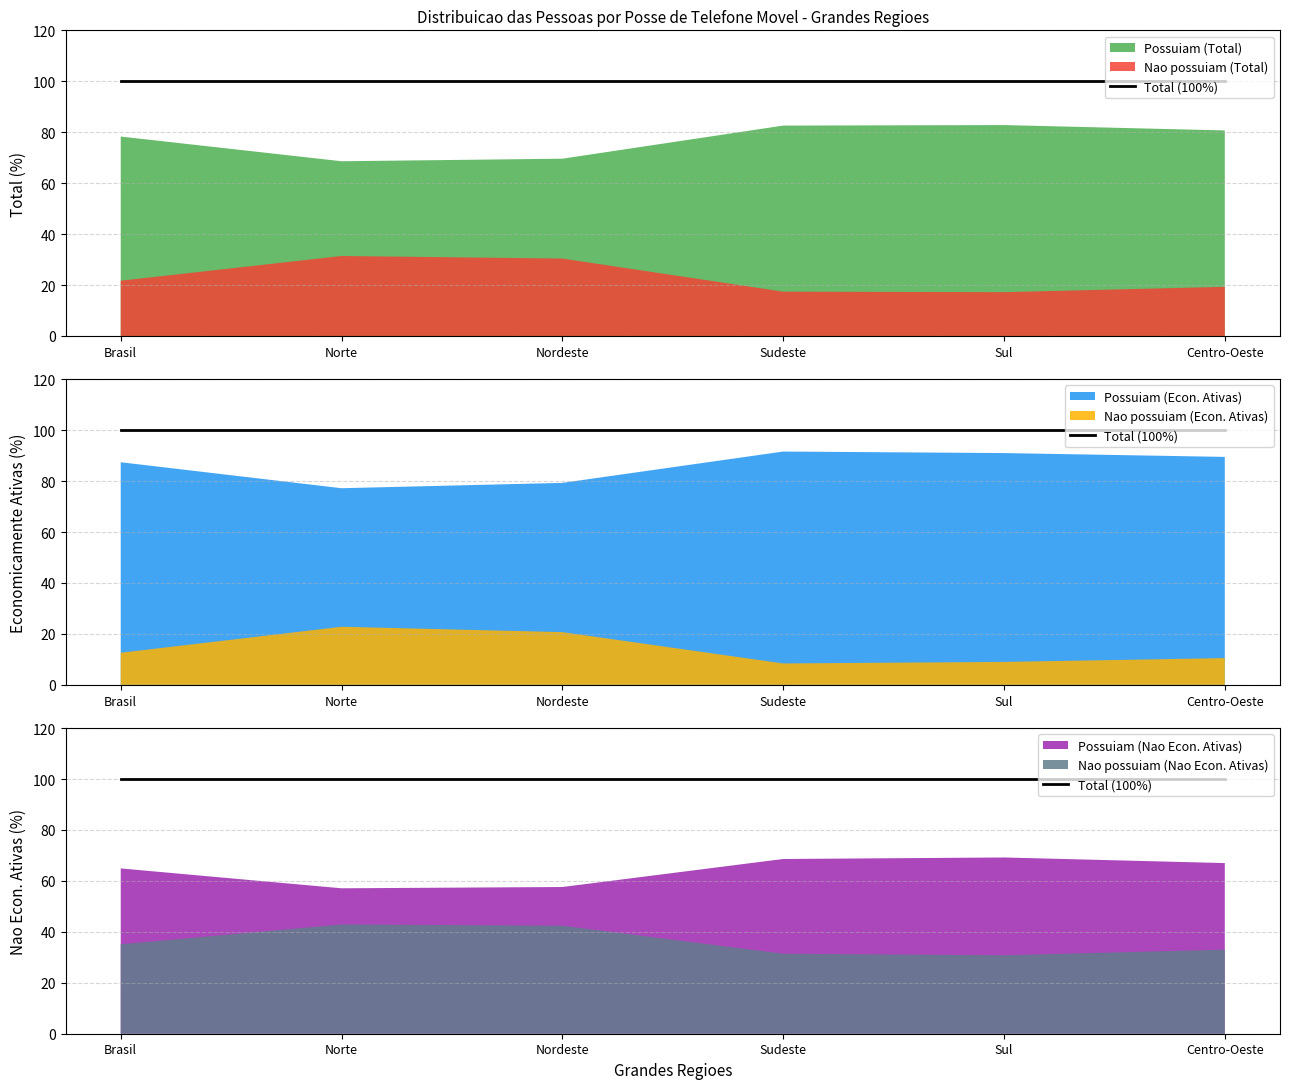

Read the Possuiam (Nao Econ. Ativas) value at Brasil.

64.9